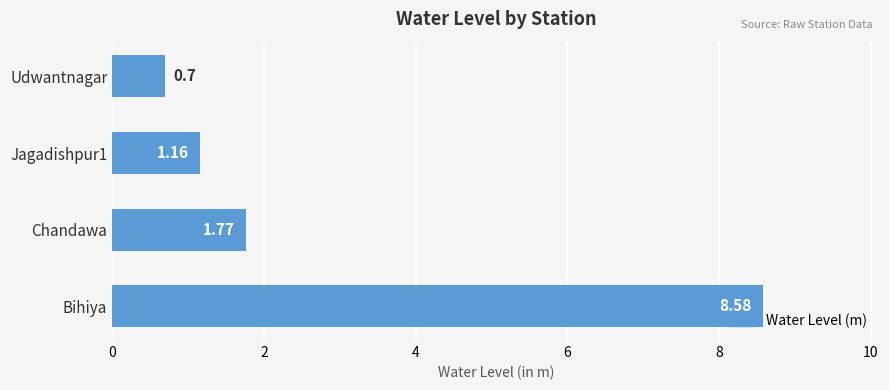

What is the difference between the maximum and minimum values?

7.9